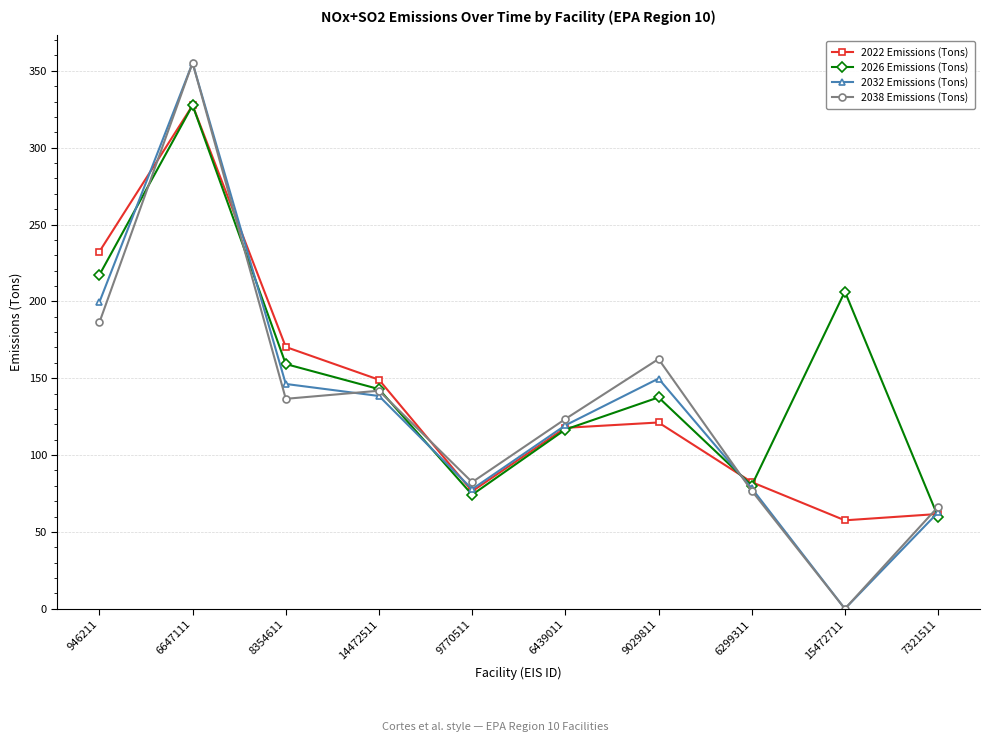

What is the label of the 4th point from the right?

9029811